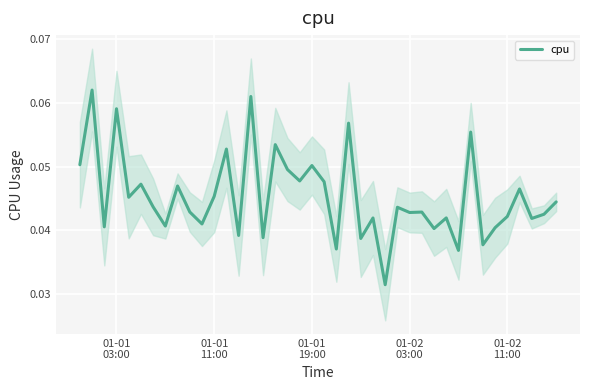

Reading right to left, what are all the values shown in this chart?

0.0	0.0	0.0	0.0	0.0	0.0	0.0	0.1	0.0	0.0	0.0	0.0	0.0	0.0	0.0	0.0	0.0	0.1	0.0	0.0	0.1	0.0	0.0	0.1	0.0	0.1	0.0	0.1	0.0	0.0	0.0	0.0	0.0	0.0	0.0	0.0	0.1	0.0	0.1	0.1